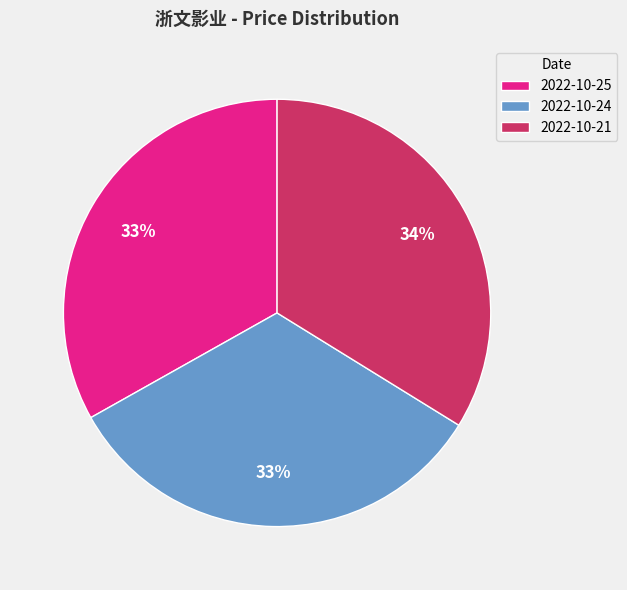

Which has a higher value, 2022-10-21 or 2022-10-25?

2022-10-21